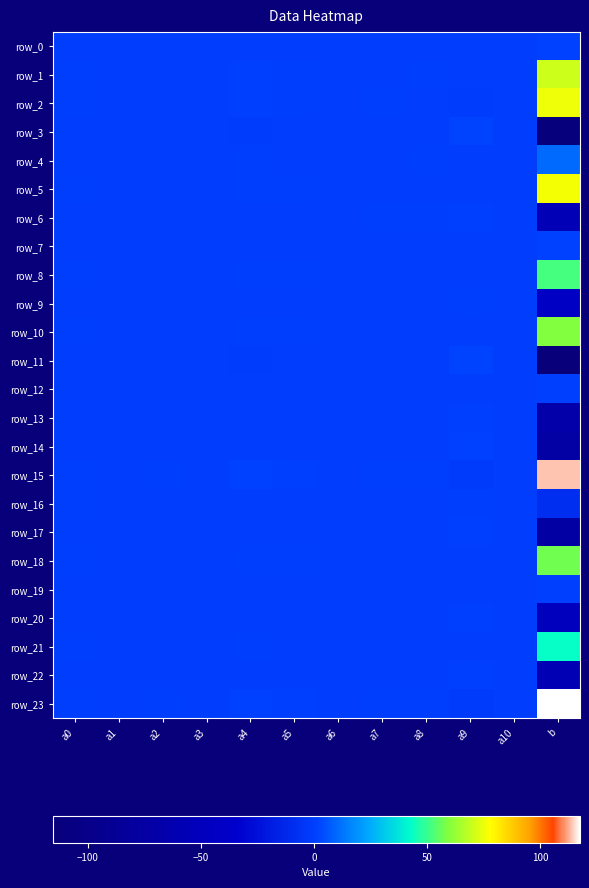

True or false: row_9 has a value of -0.0 at a2.

False